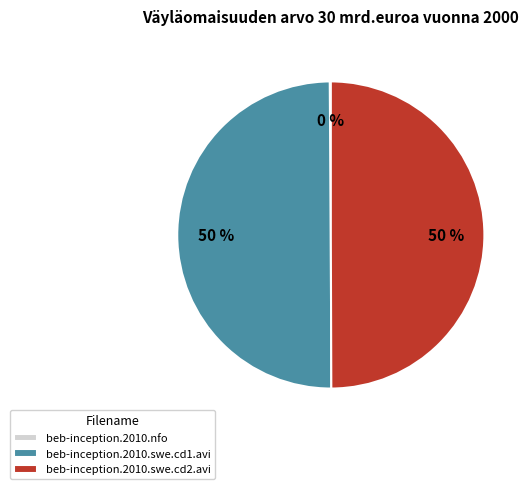

To the nearest percent, what percentage of the pie is beb-inception.2010.swe.cd1.avi?

50%